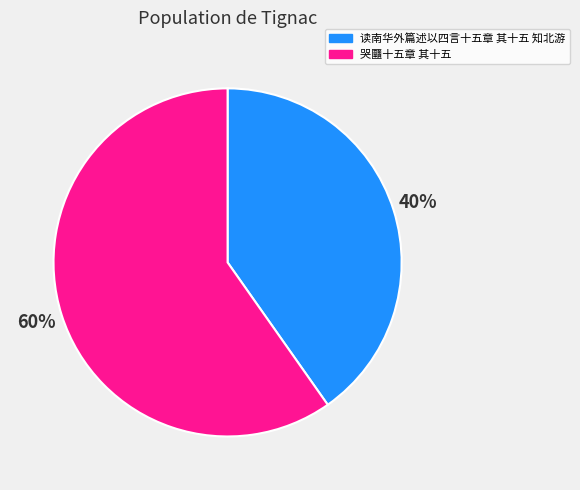

What percentage is the 读南华外篇述以四言十五章 其十五 知北游 slice, to the nearest percent?

40%